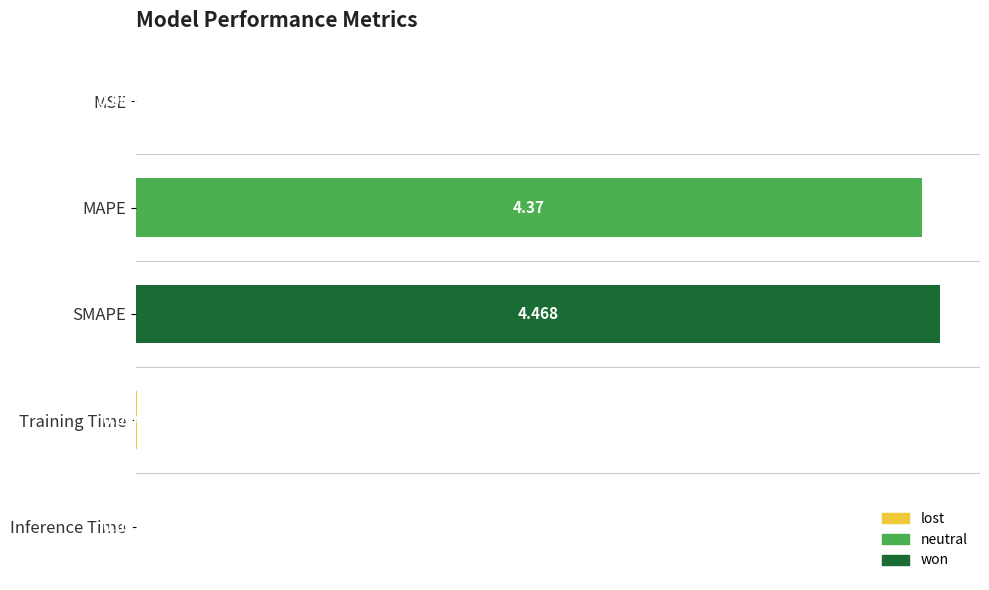

At which label is the value closest to 2?

Training Time